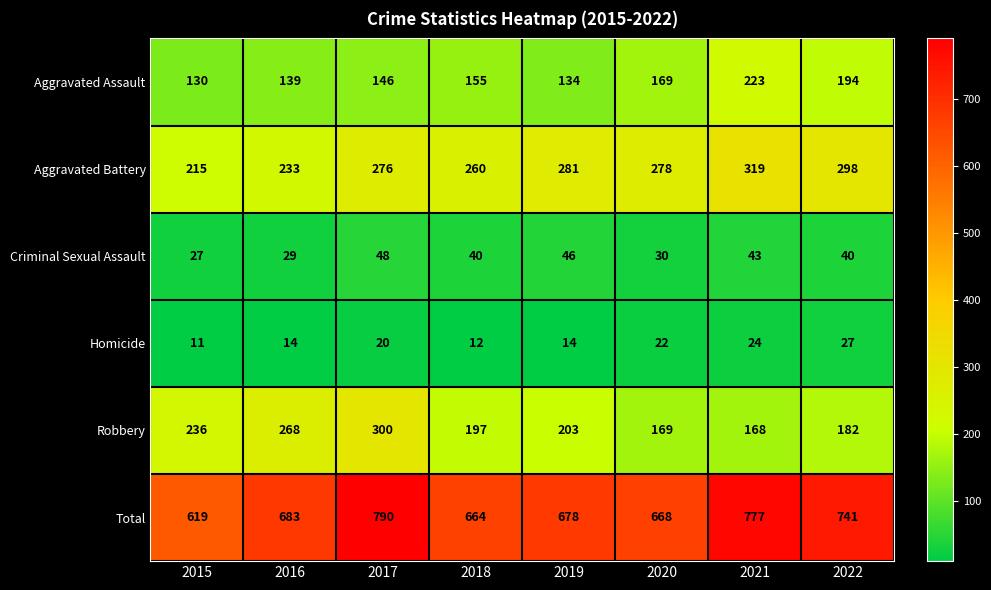

The value of Total at 2016 is 683. True or false?

True